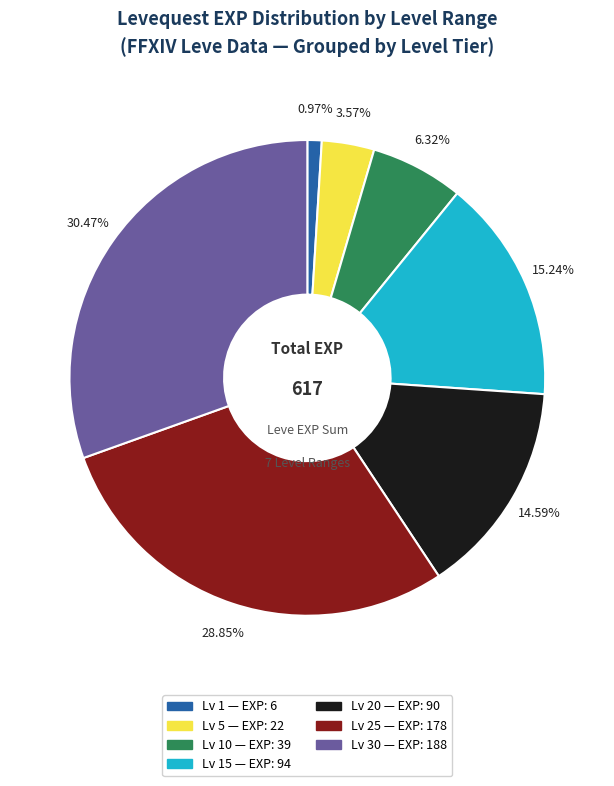

Is there any slice that represents more than half of the pie?

No